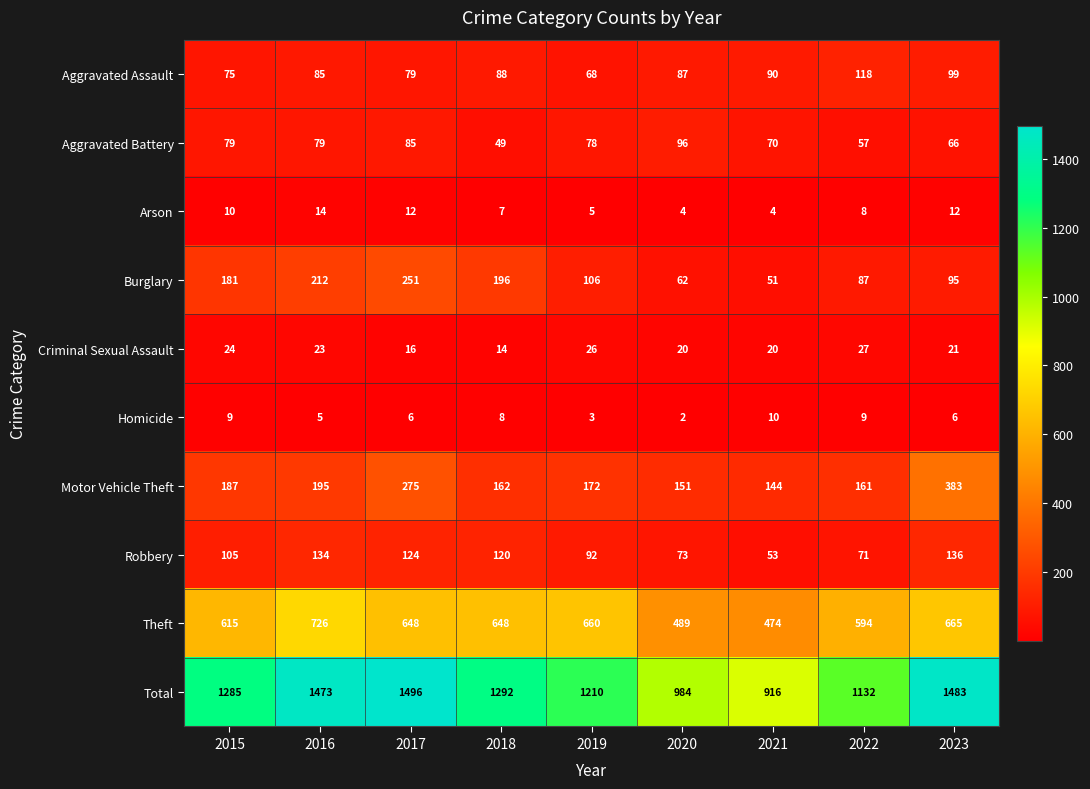

Which series has the widest spread of values?

Total